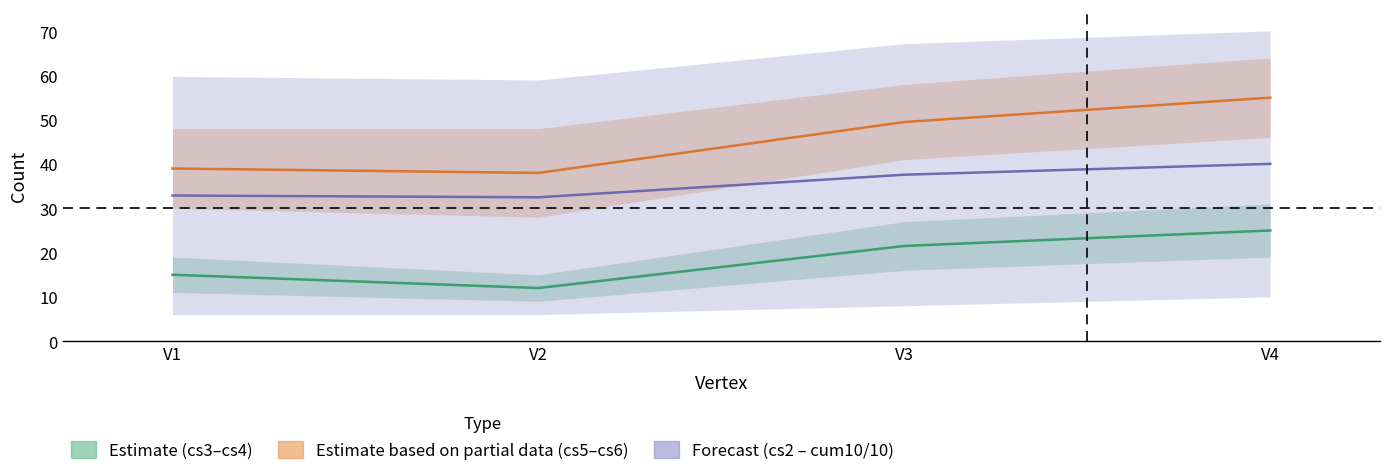

Reading left to right, list all the values displayed in this chart.

cs3/cs4 midline: 15.0	12.0	21.5	25.0
cs5/cs6 midline: 39.0	38.0	49.5	55.0
Forecast midline: 32.9	32.5	37.6	40.0